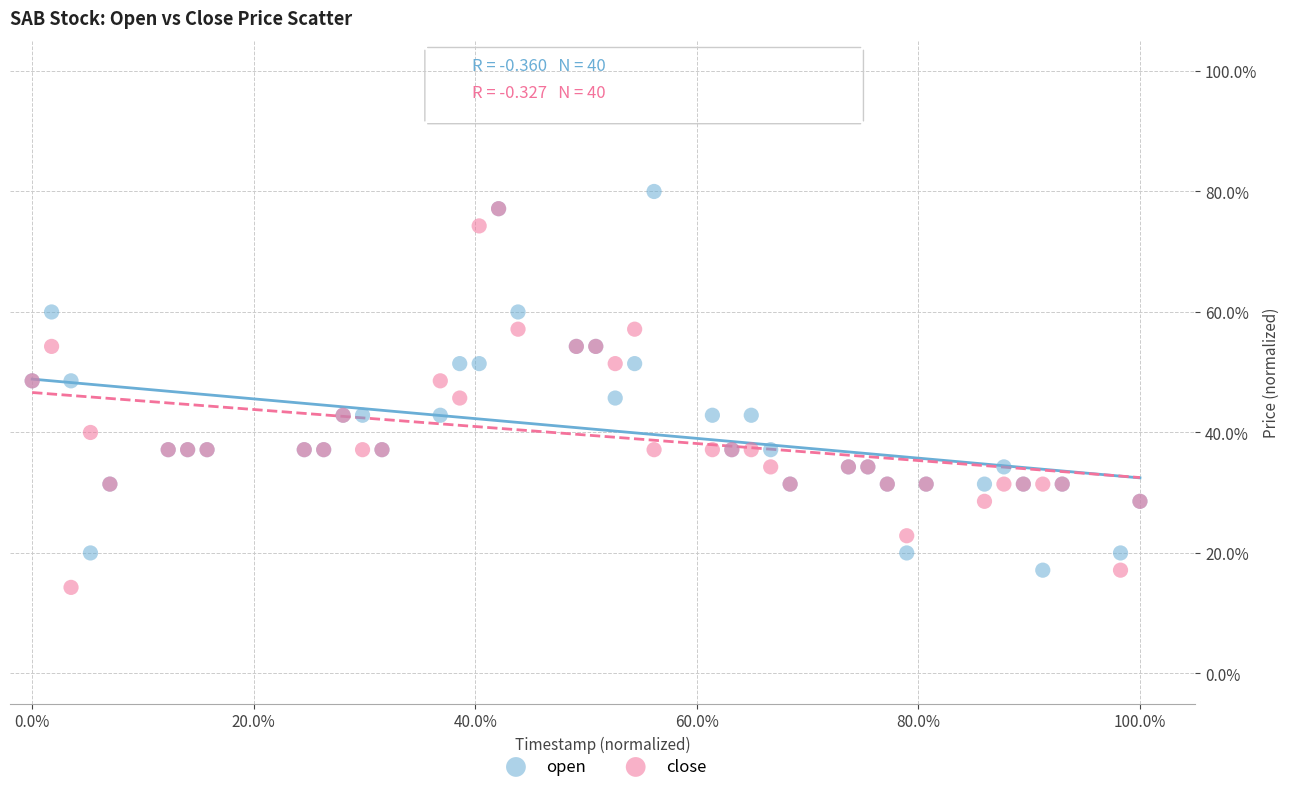

Which series contains the highest Y value?

open